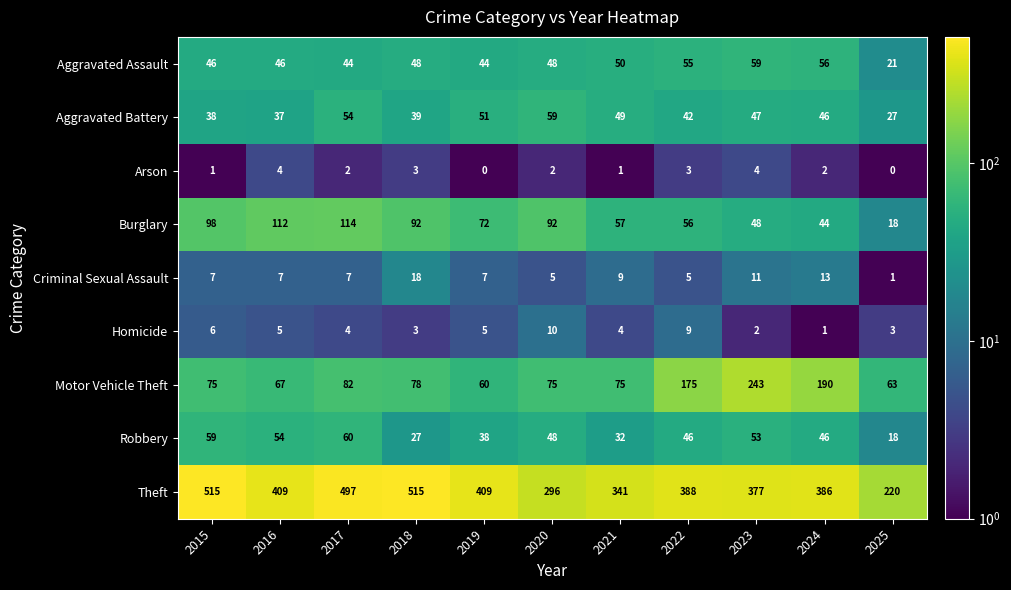

Which series has the widest spread of values?

Theft